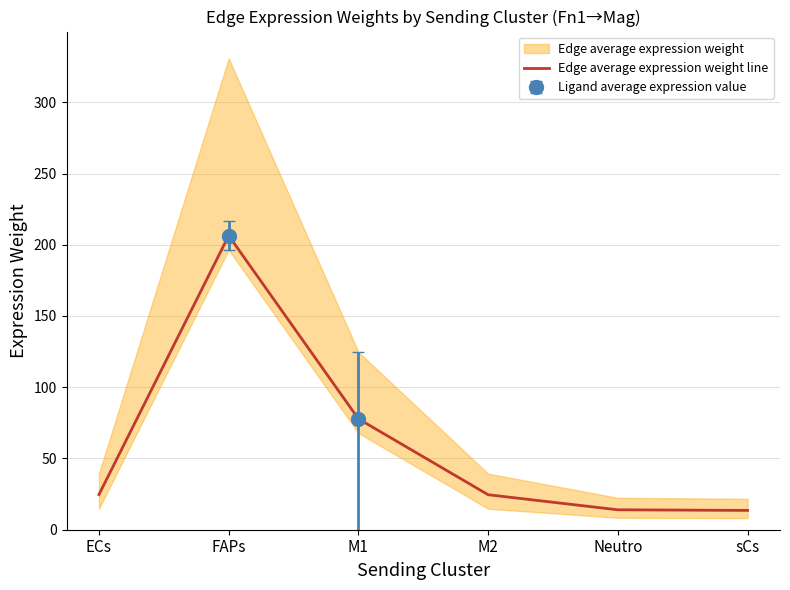

Reading left to right, extract all data points from this chart.

24.7	206.4	77.8	24.6	14.0	13.6